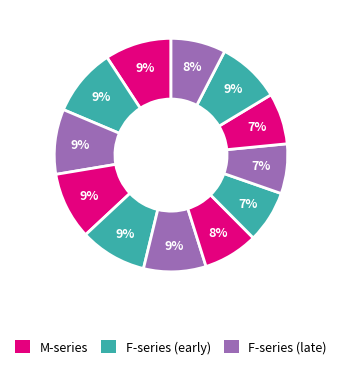

Count the number of slices in the pie.

12